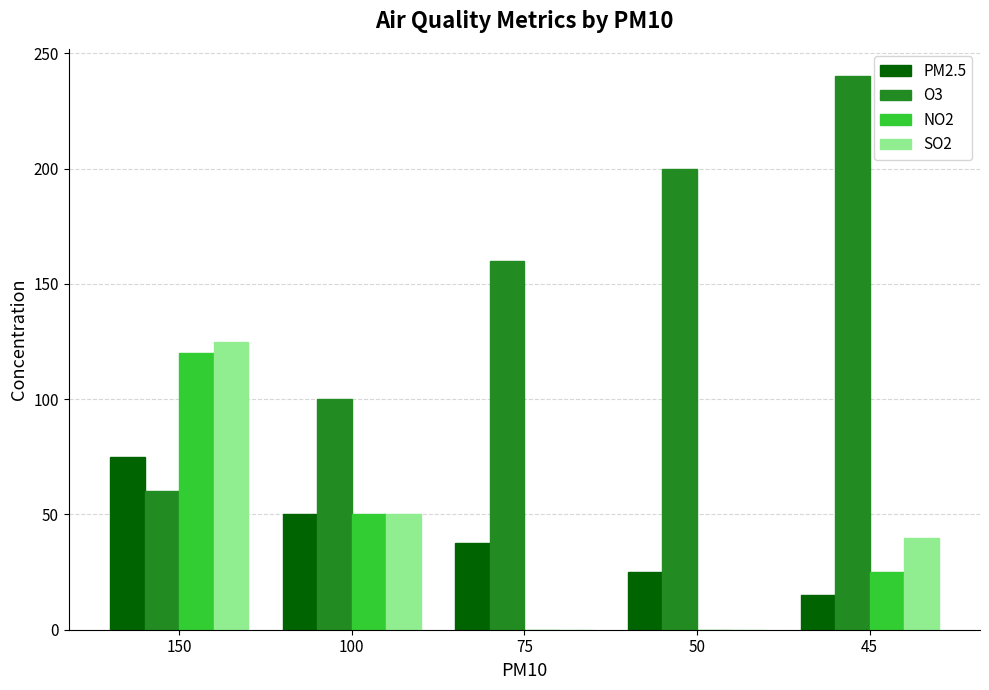

What is the average value of the PM2.5 series?

40.5